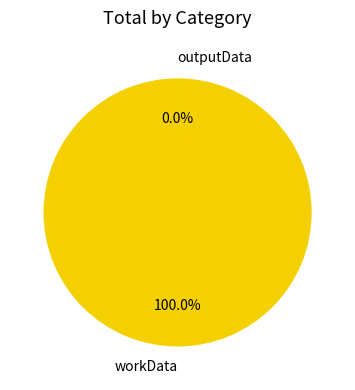

Does workData represent more than half of the total?

Yes